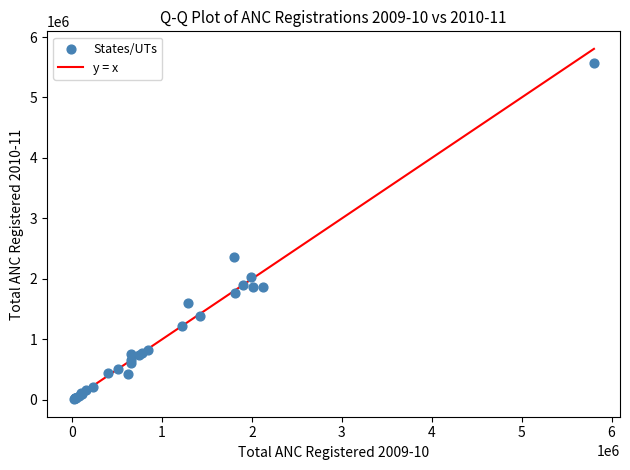

What Y value in the scatter plot is closest to 2792788?

2361255